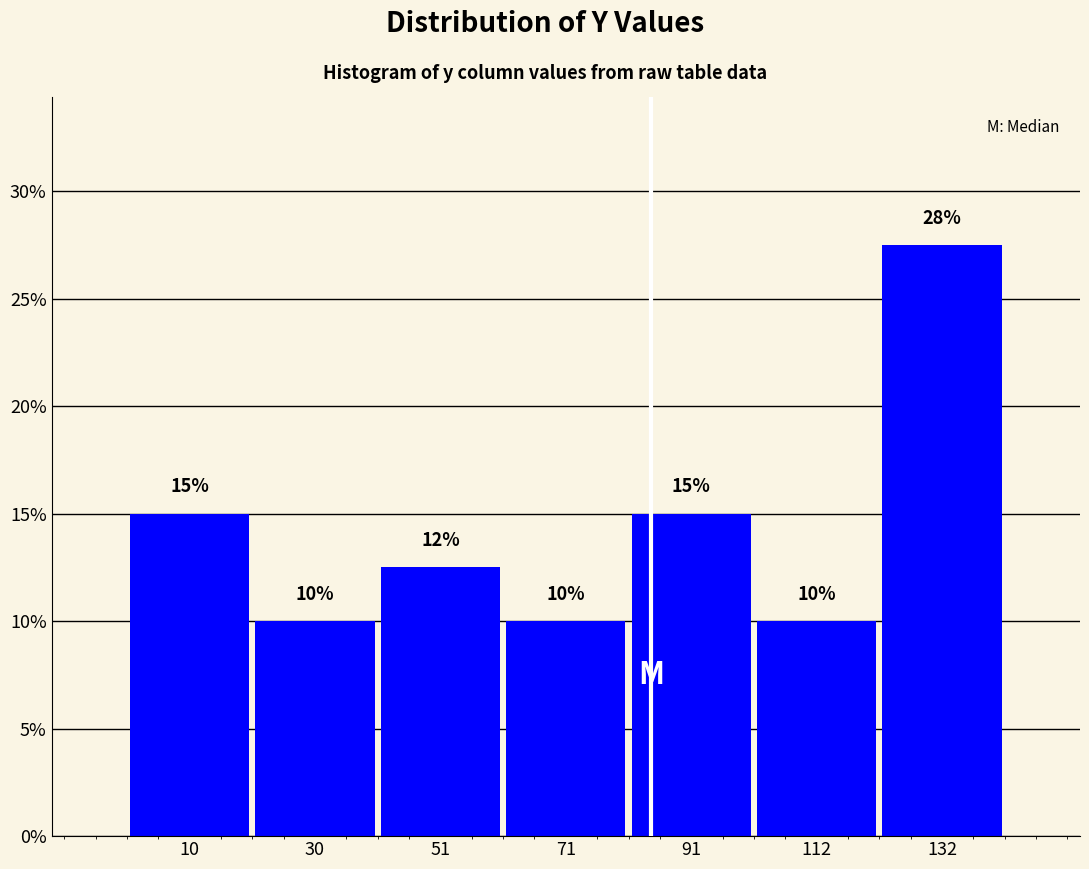

Which range on the x-axis has the tallest bar?

120 to 140